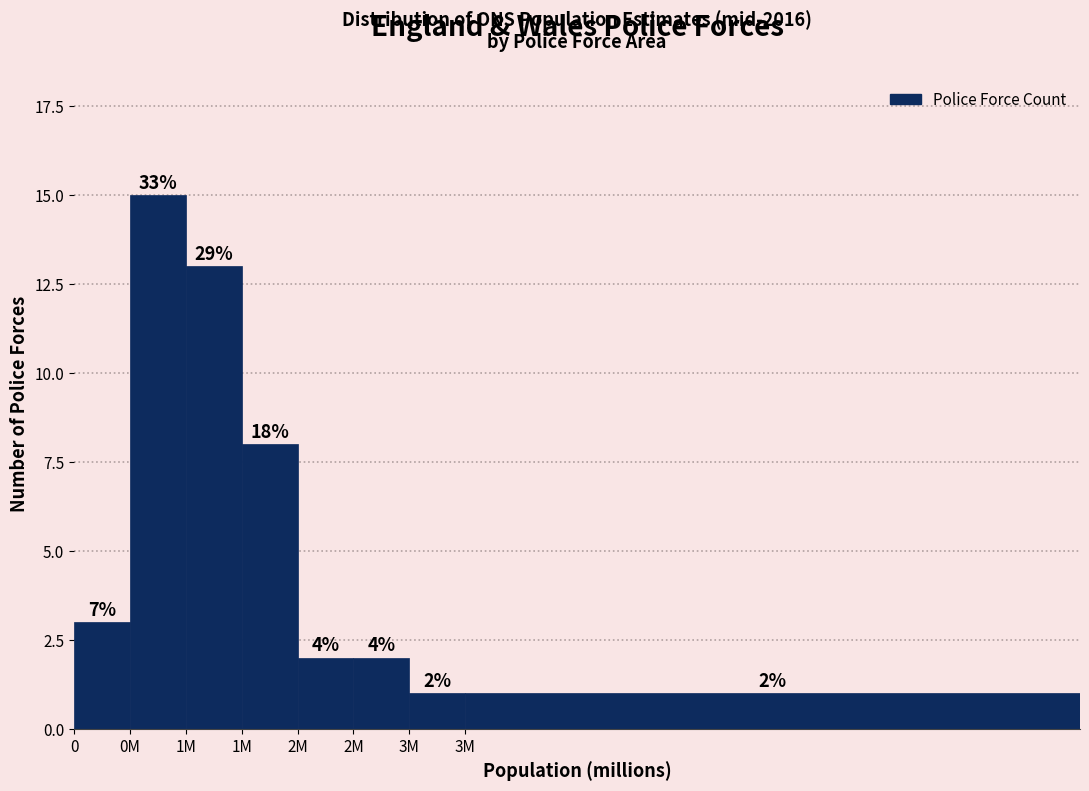

How many bars are there in total?

8